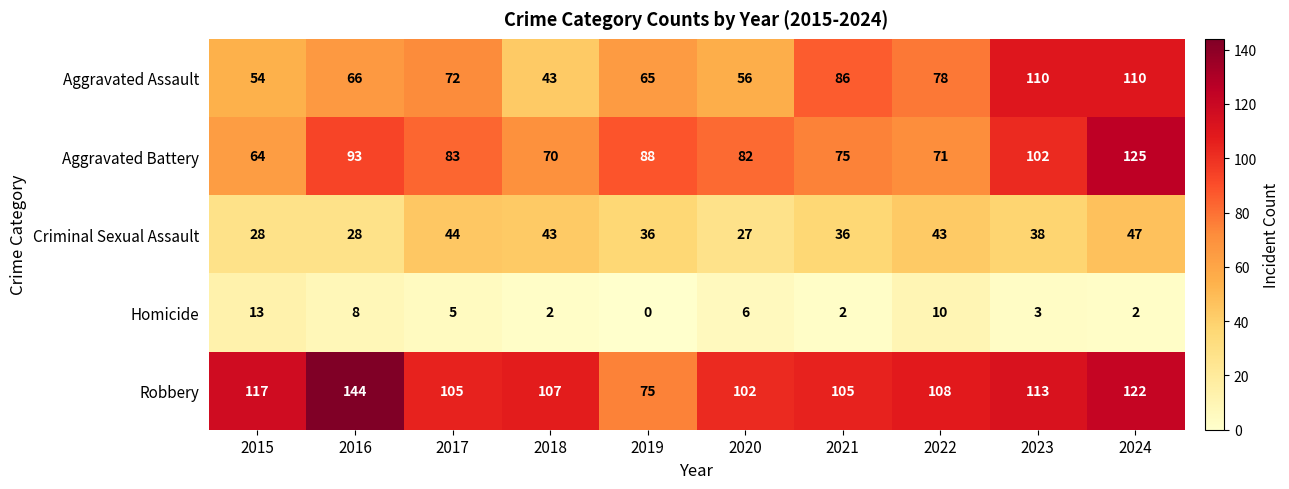

How many data points does each series have?

10